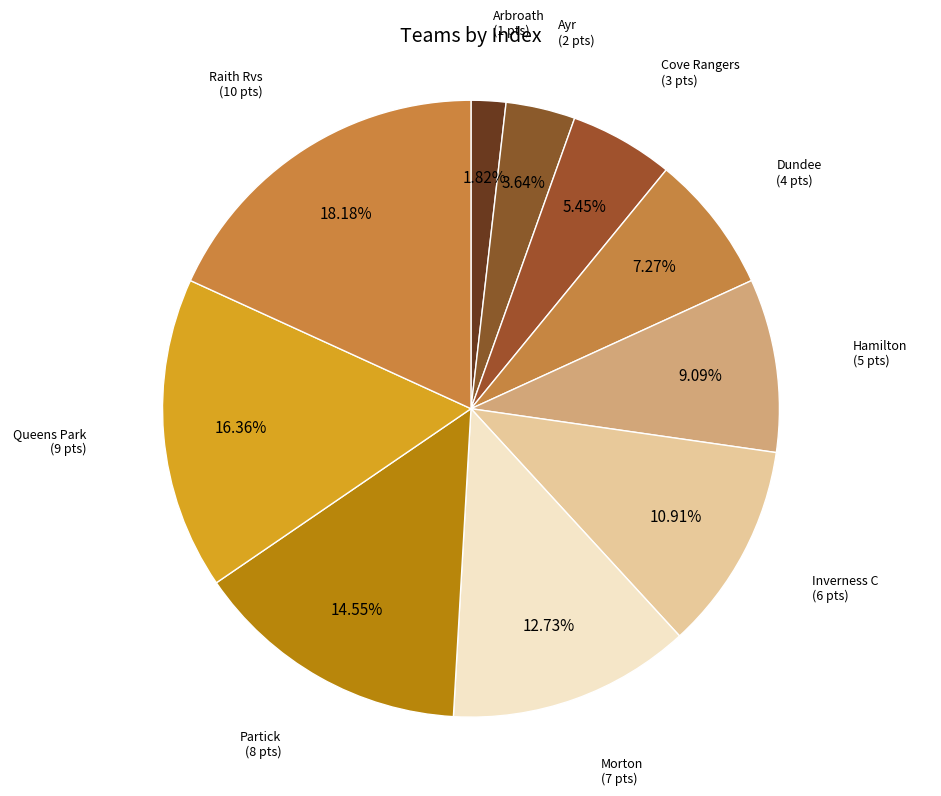

Count the number of slices in the pie.

10